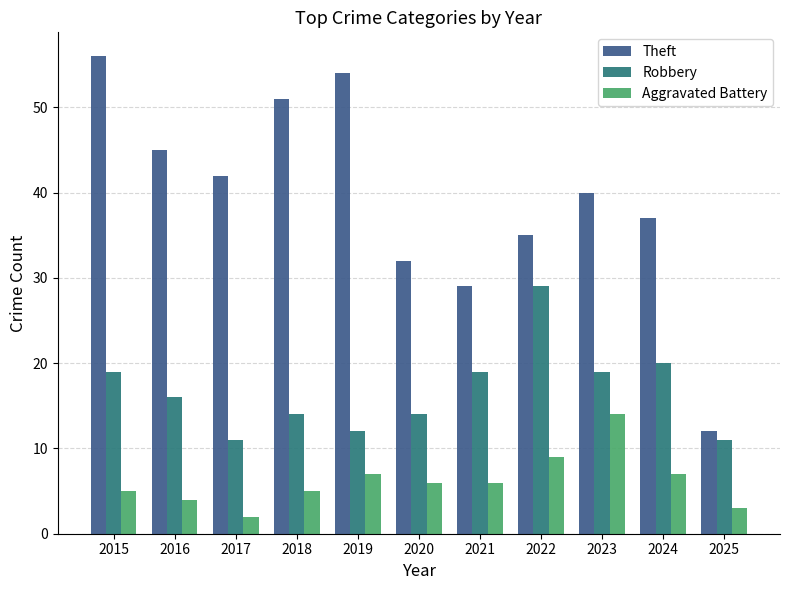

What is the value of the Robbery bar at the 11th from the left?

11